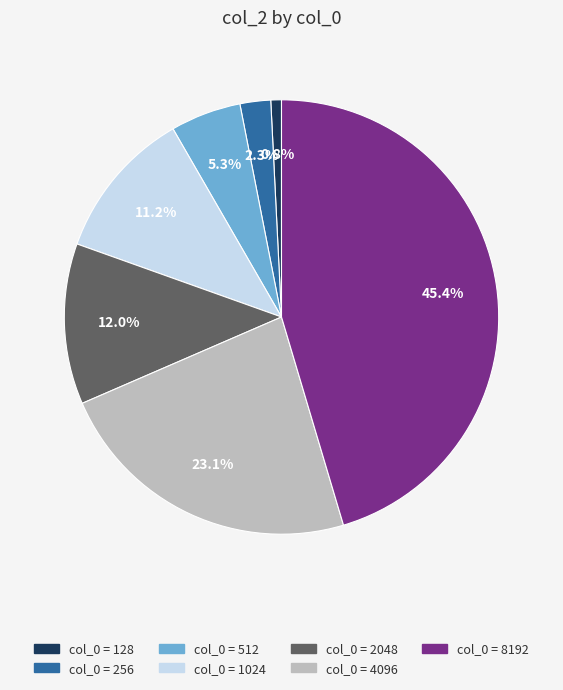

Does any single category account for the majority?

No